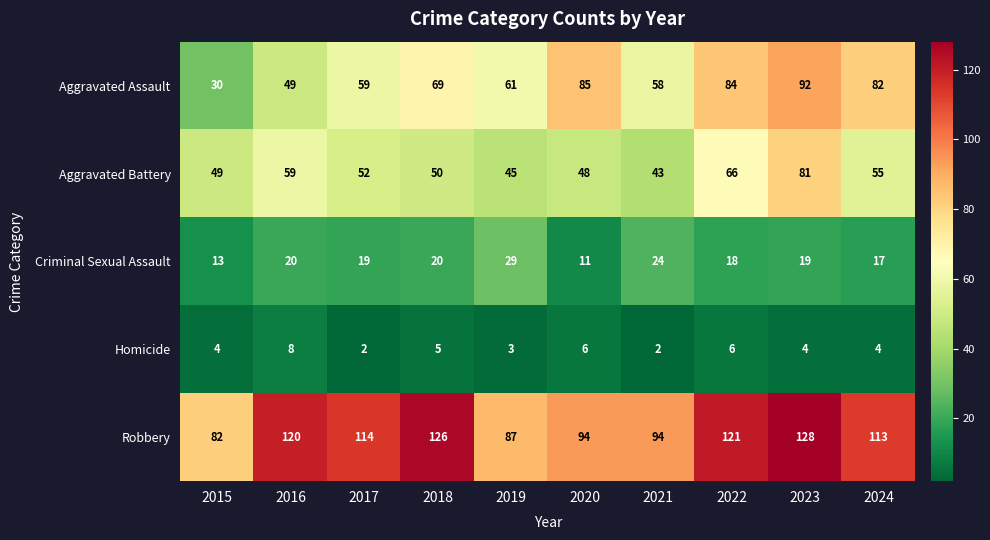

What is the greatest value displayed?

128